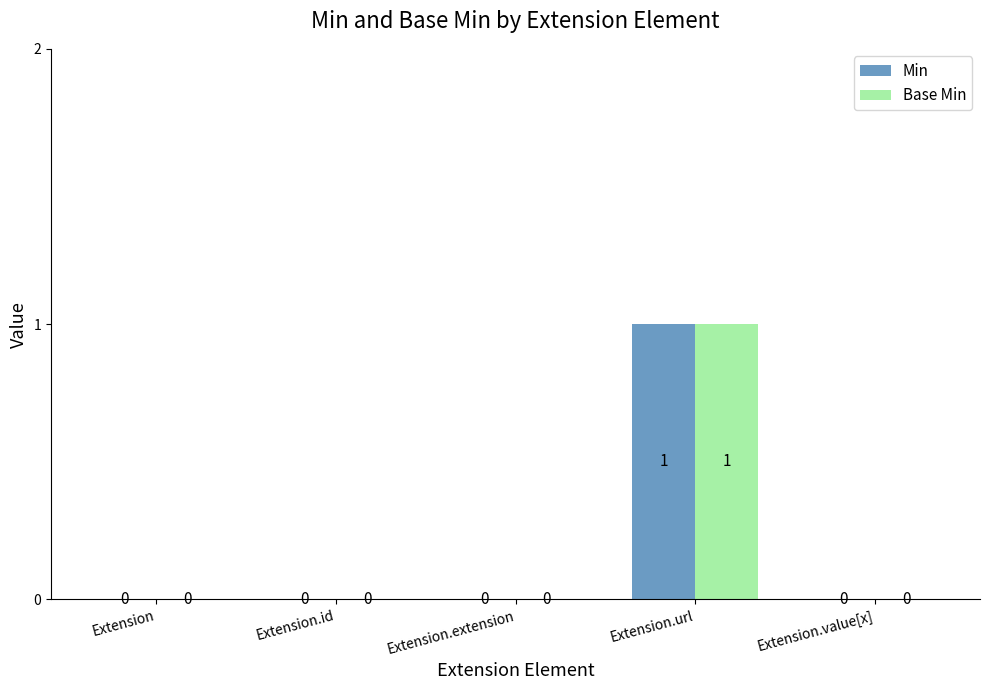

How many groups of bars are there?

5